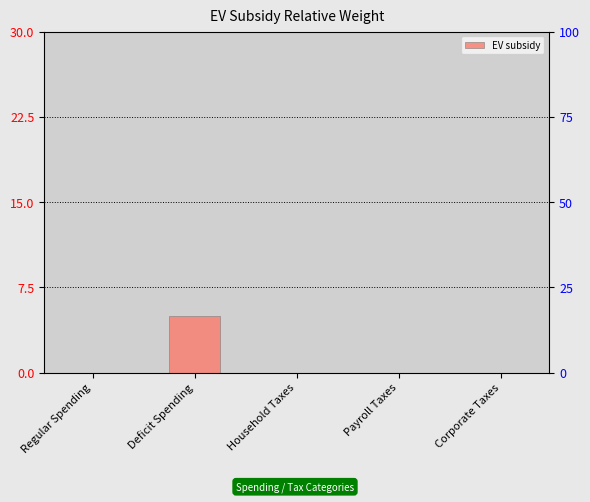

Count the number of data series in this chart.

1